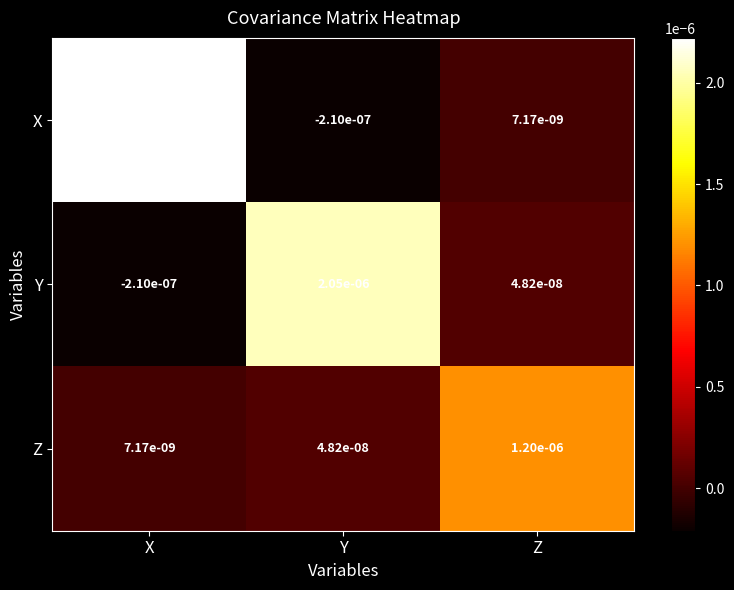

At which label does X reach its minimum?

Y